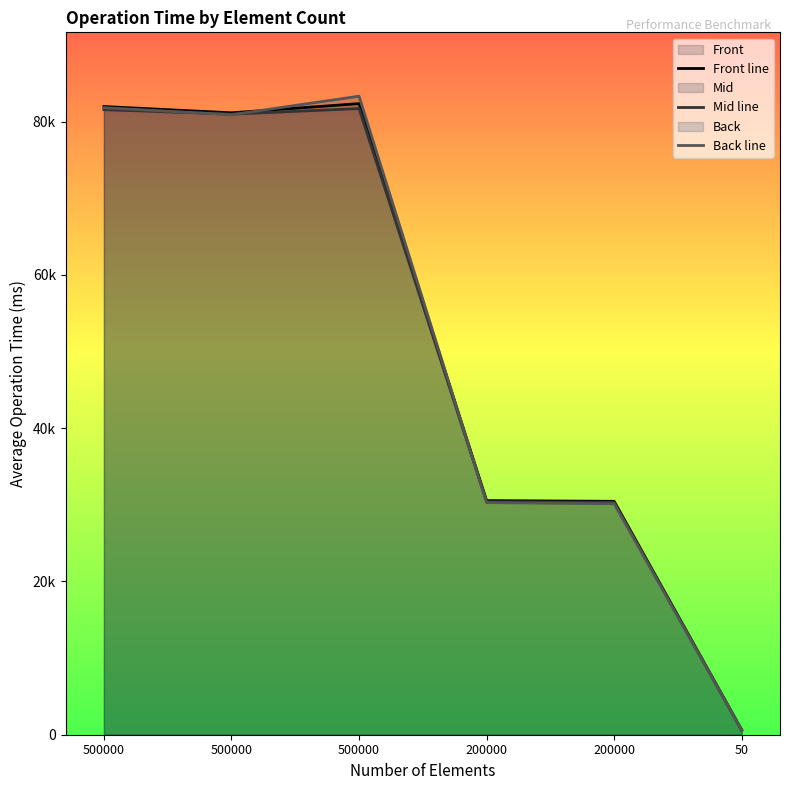

What is the lowest value of the Front line series?

600.4